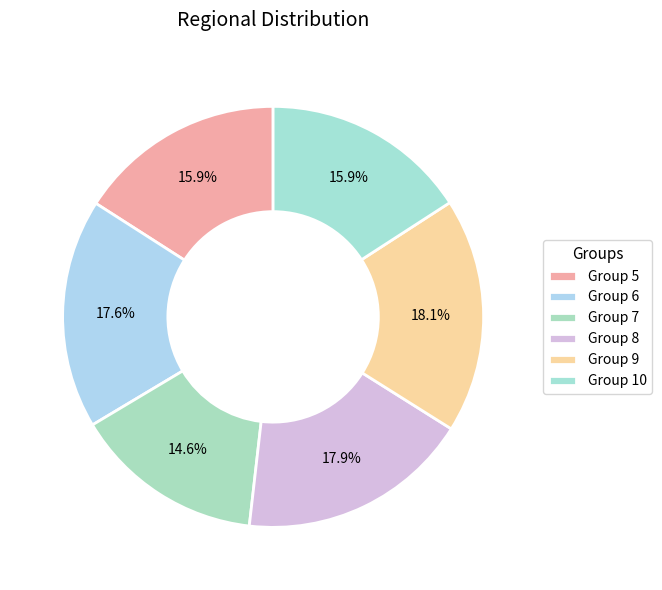

Count the number of slices in the pie.

6